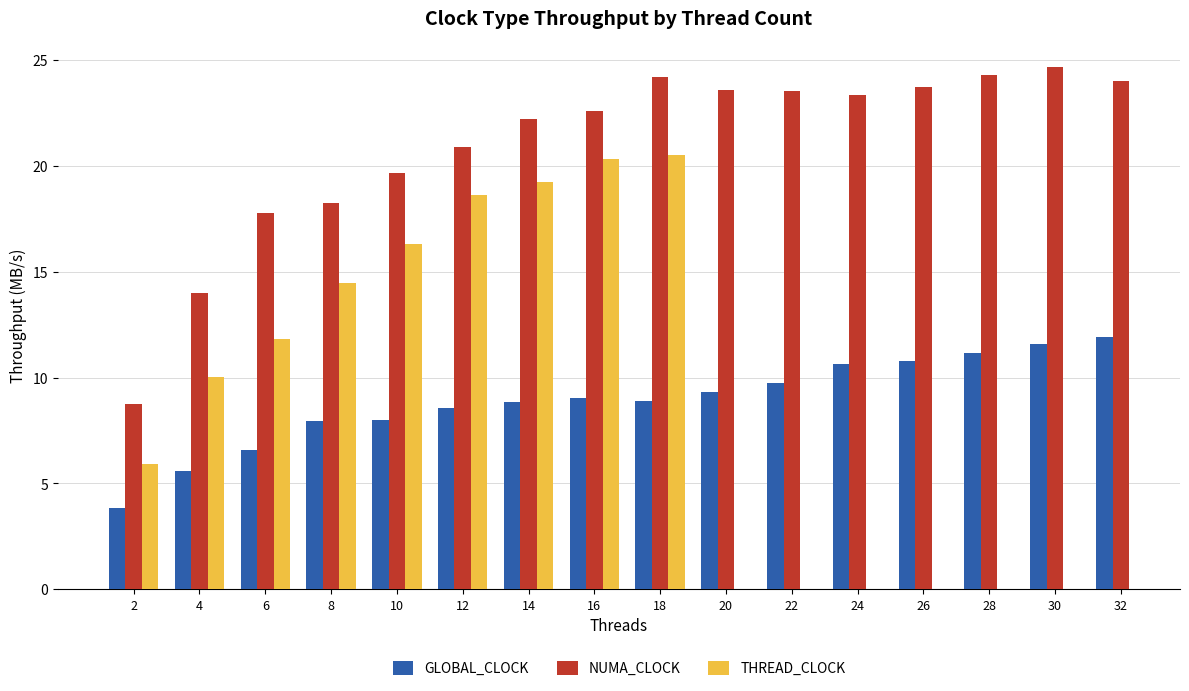

What is the maximum value for NUMA_CLOCK?

24.7